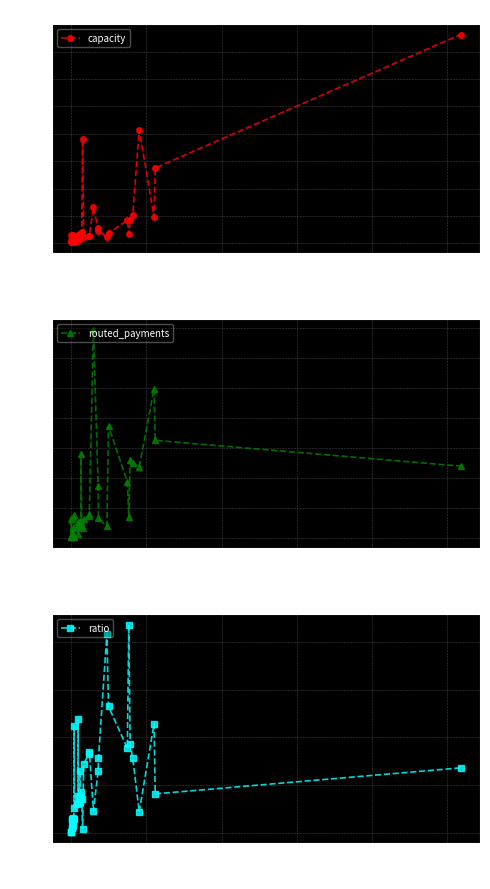

What is the difference between the maximum and minimum values in the routed_payments series?

347